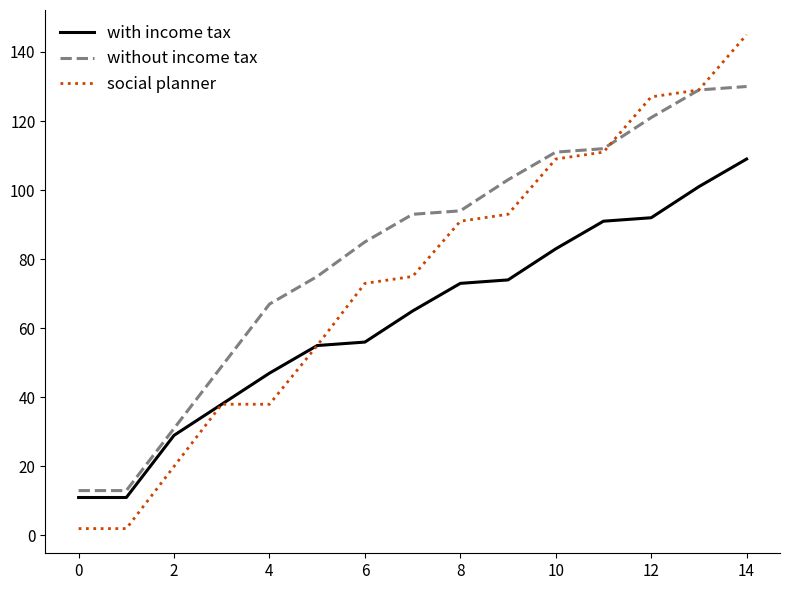

What is the greatest value displayed?

145